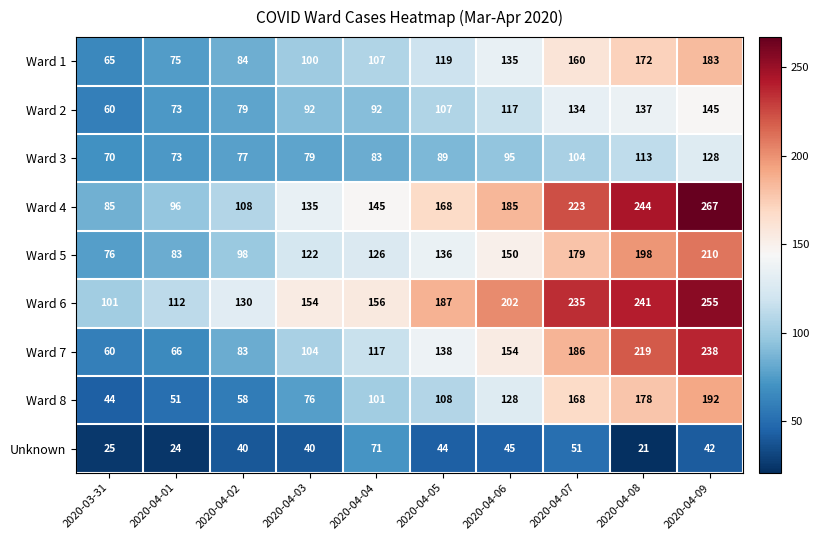

Which series has the largest total across all categories?

Ward 6